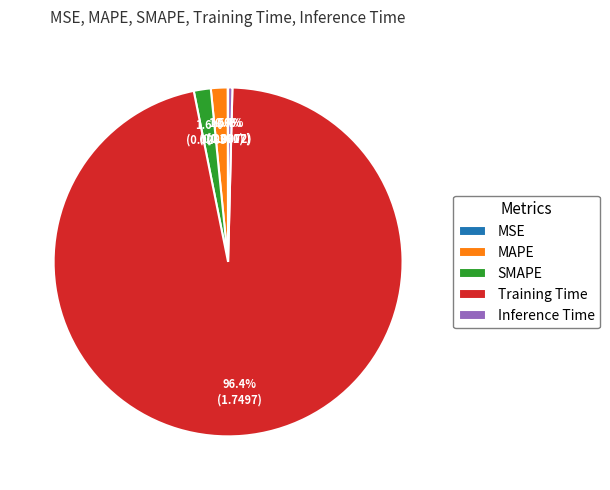

Is the sum of MAPE and Inference Time greater than half?

No